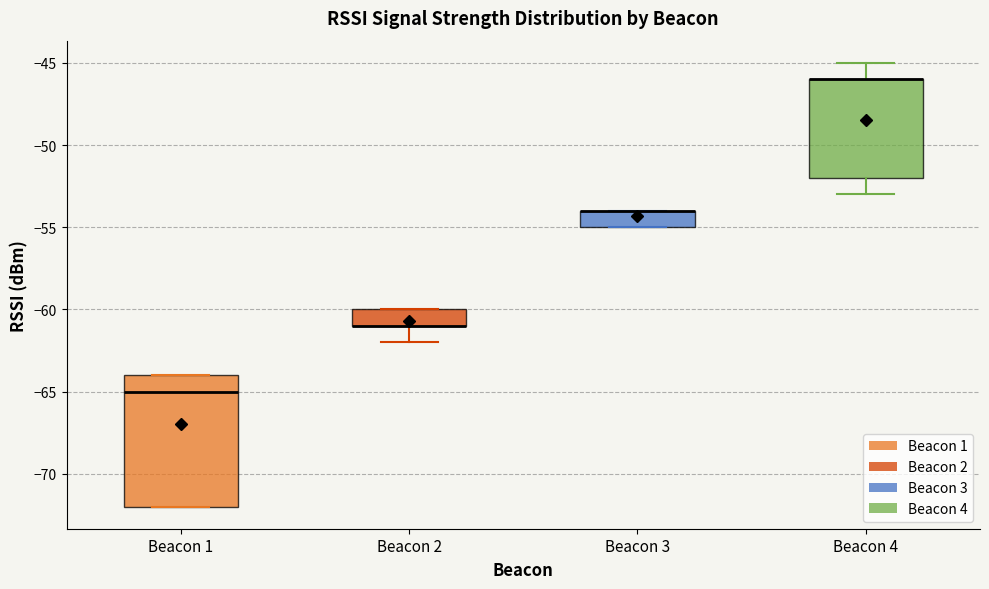

Where is the upper edge of the box for Beacon 2 on the y-axis? The values are not printed on the chart, so give them approximately, as read against the axis.

-60